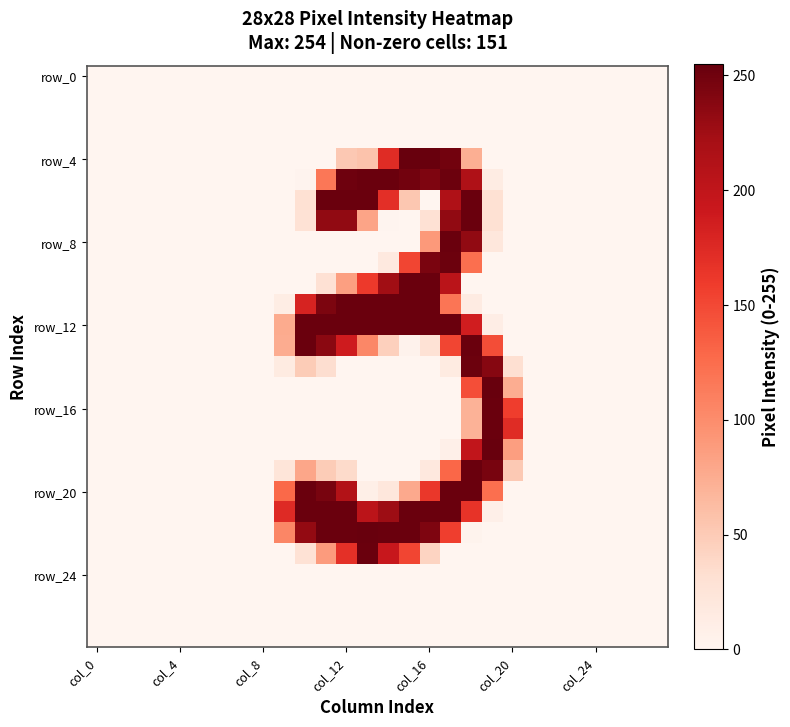

At which category does the chart reach its peak across all series?

15